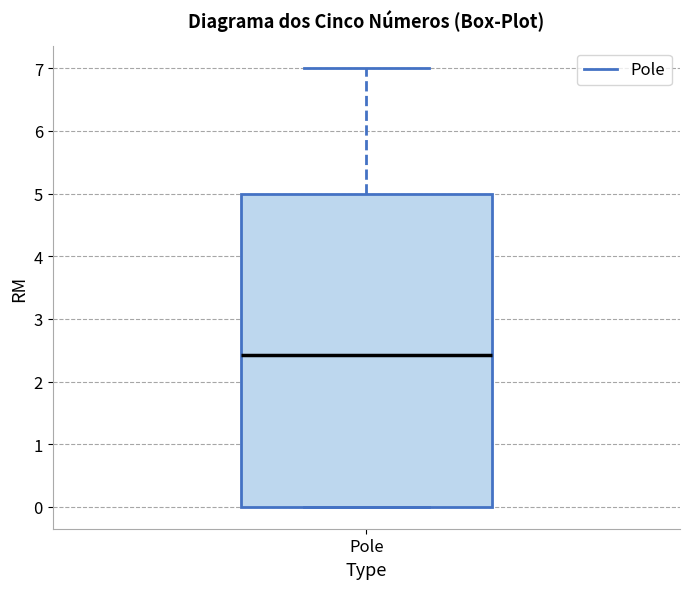

Read this box plot against the y-axis: the position of the median line, the range covered by the box, and the ends of both whiskers. The values are not printed on the chart, so give them approximately, as read against the axis.

median 2.4, box 0.0 to 5.0, whiskers 0.0 to 7.0